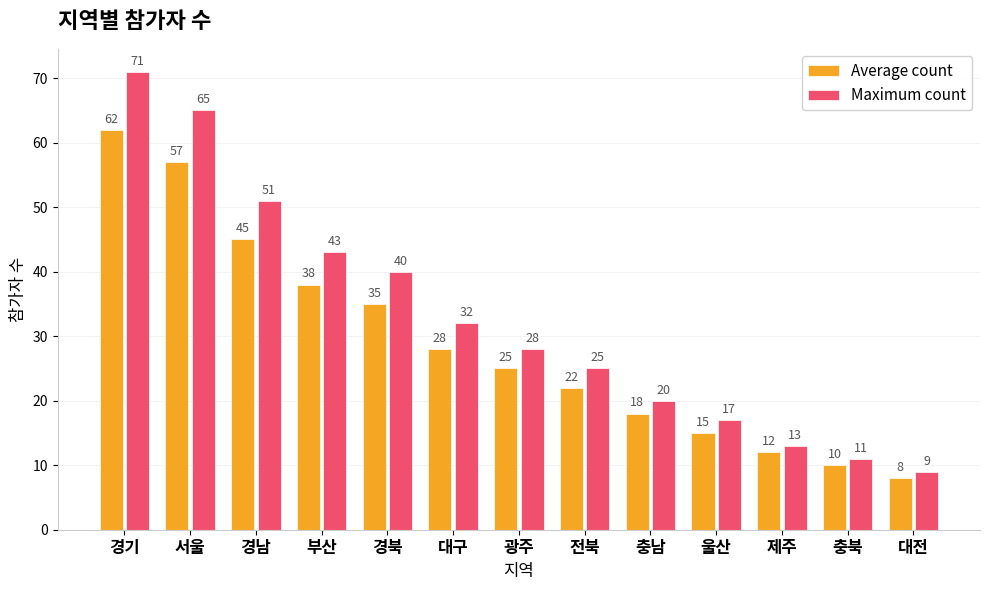

How many groups of bars are there?

13